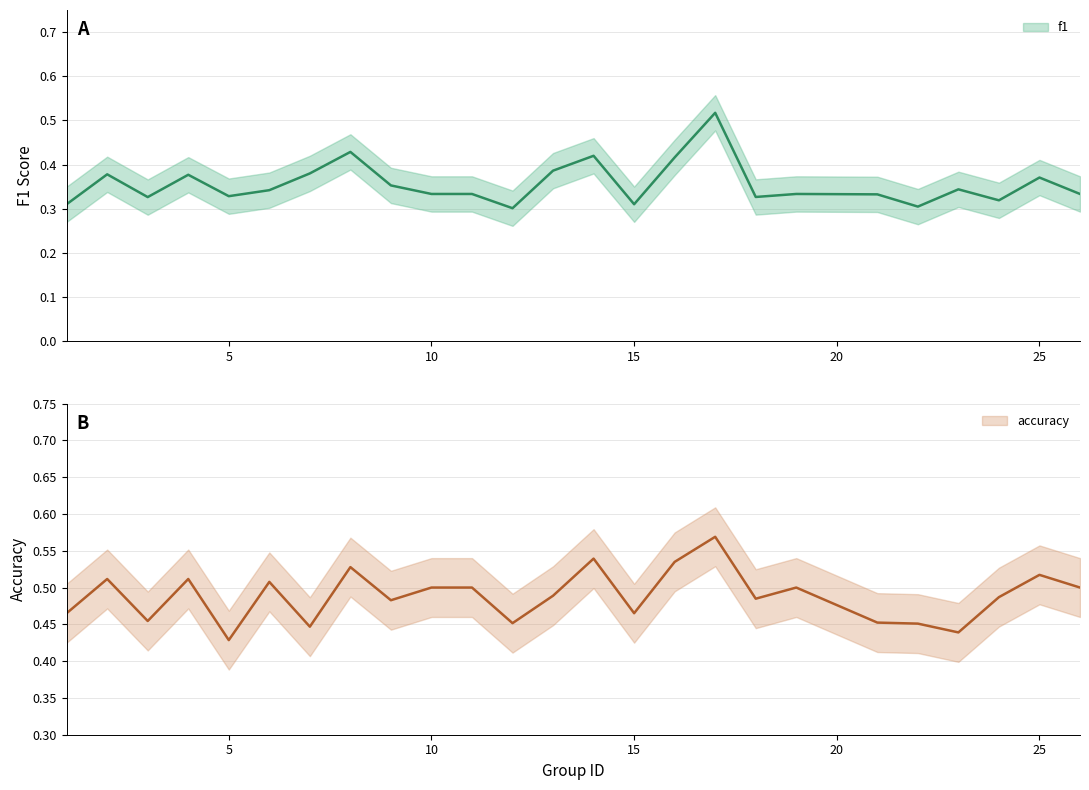

How many lines are shown in the chart?

2